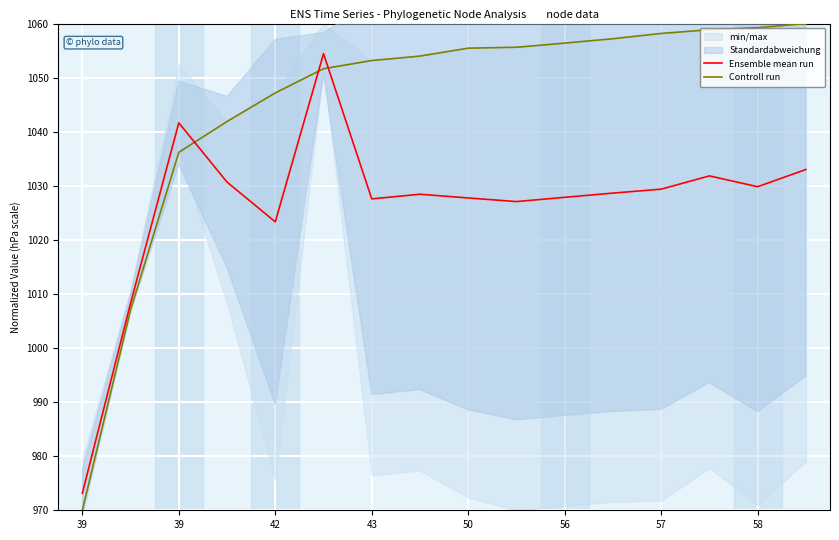

After their last crossing, which series has the higher values: Ensemble mean run or Controll run?

Controll run